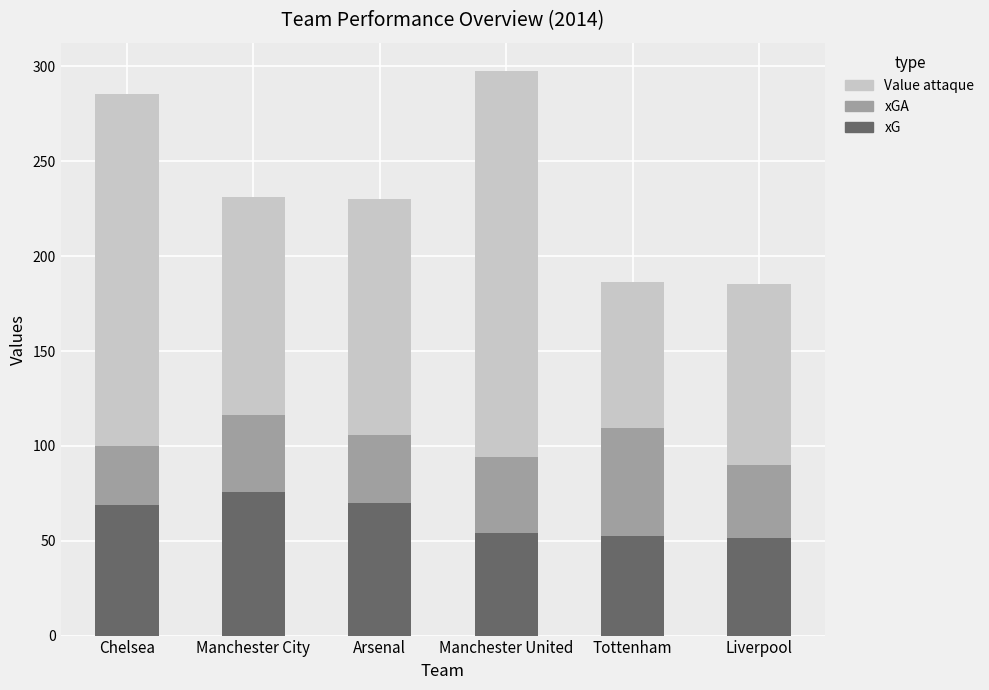

What is the lowest value of the xG series?

51.7